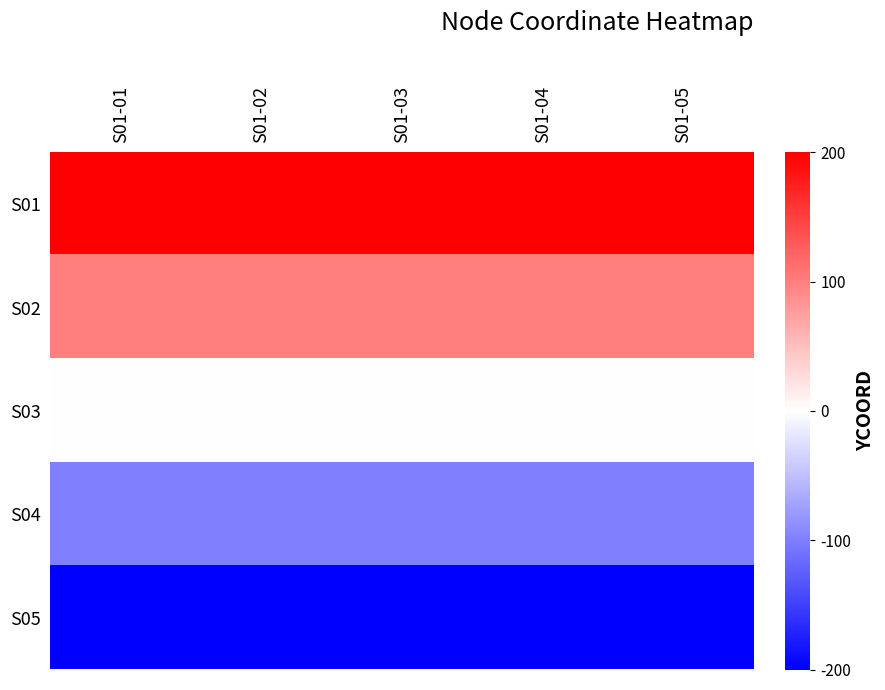

Reading left to right, extract all data points from this chart.

S01: S01-01=200	S01-02=200	S01-03=200	S01-04=200	S01-05=200
S02: S01-01=100	S01-02=100	S01-03=100	S01-04=100	S01-05=100
S03: S01-01=0	S01-02=0	S01-03=0	S01-04=0	S01-05=0
S04: S01-01=-100	S01-02=-100	S01-03=-100	S01-04=-100	S01-05=-100
S05: S01-01=-200	S01-02=-200	S01-03=-200	S01-04=-200	S01-05=-200